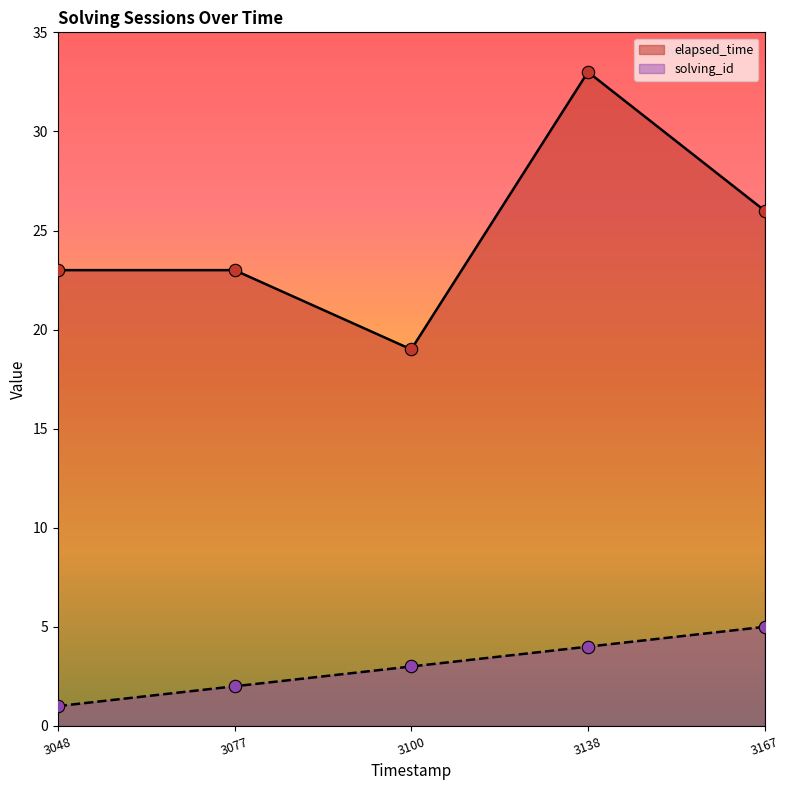

What is the total value across all series at 3100?

22